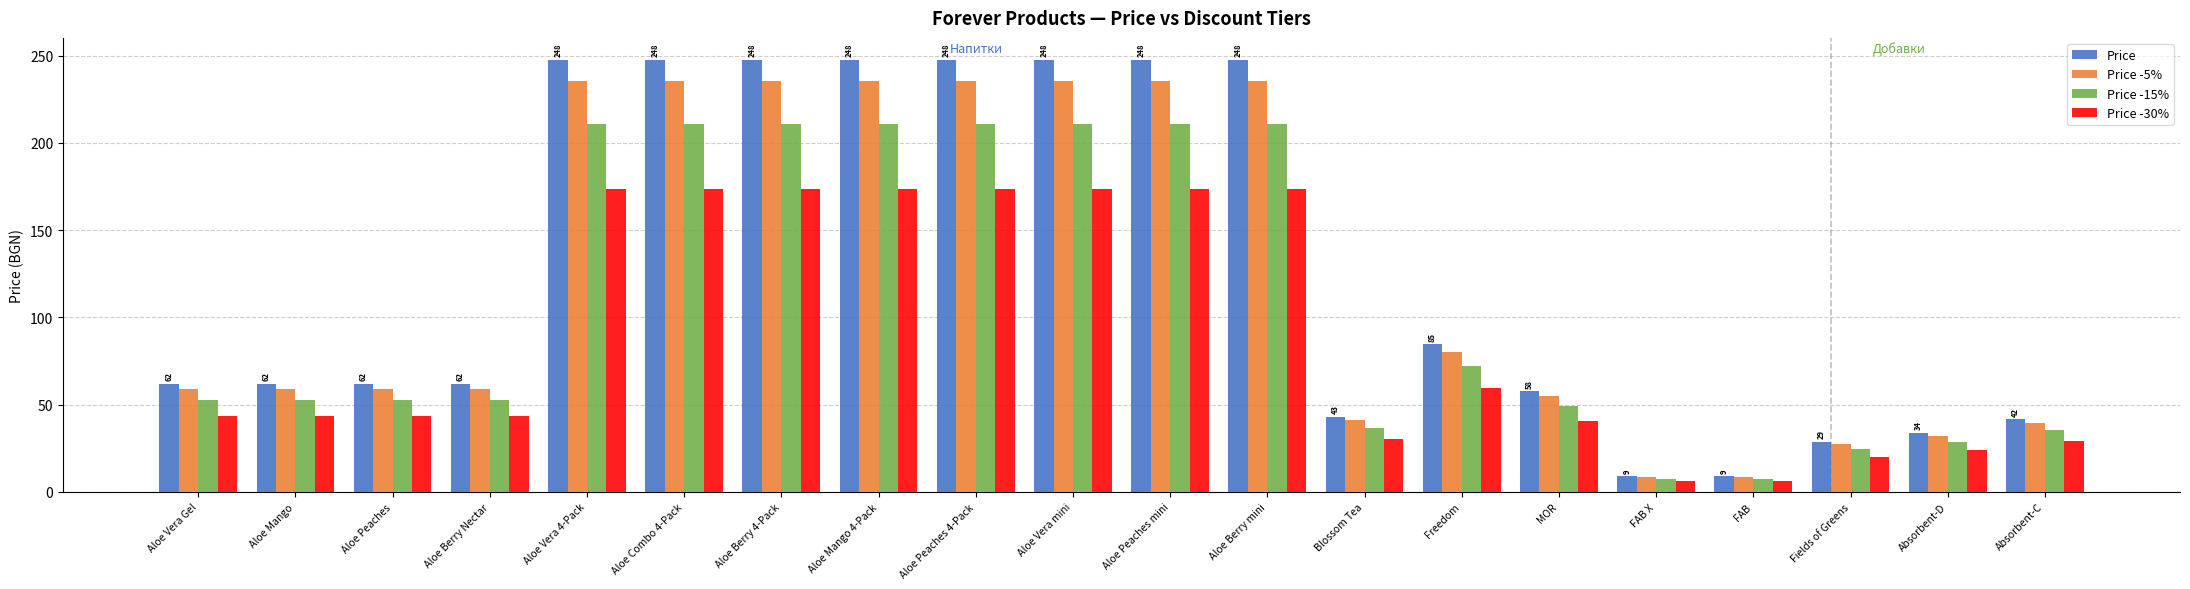

How many values in the Price -30% series exceed 43?

13